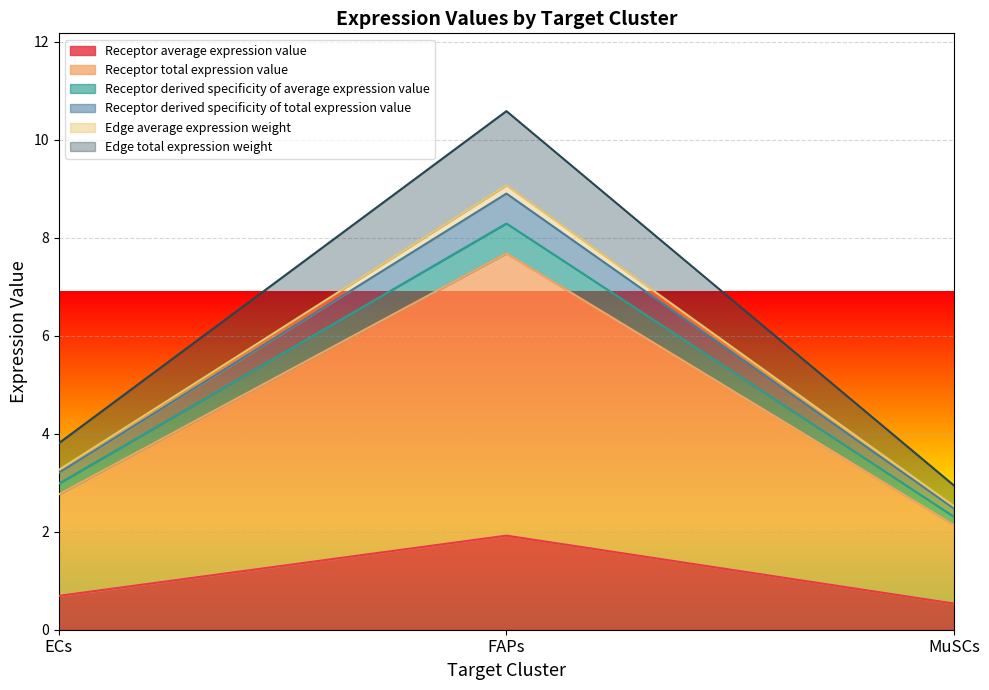

Which series has the largest total across all categories?

Edge total expression weight